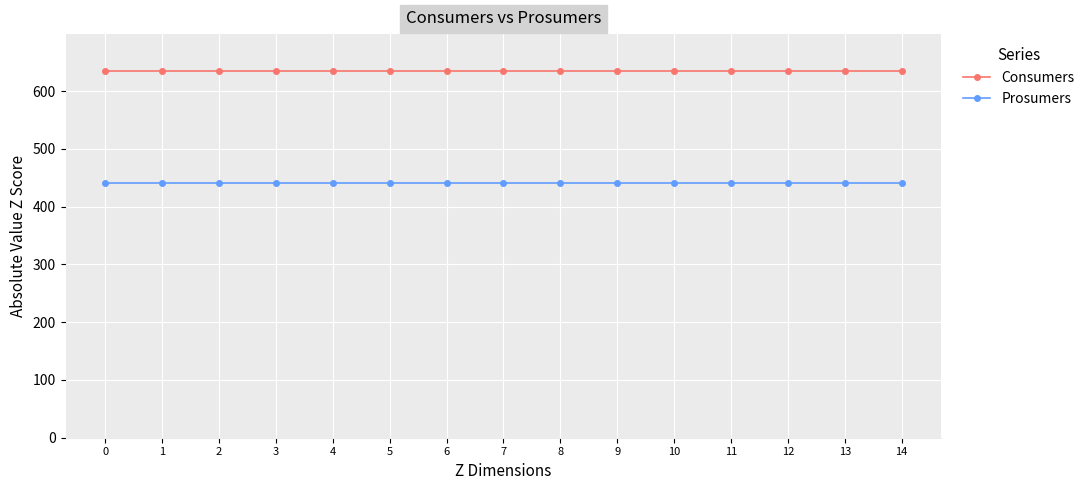

At how many categories does at least one series exceed 480?

15